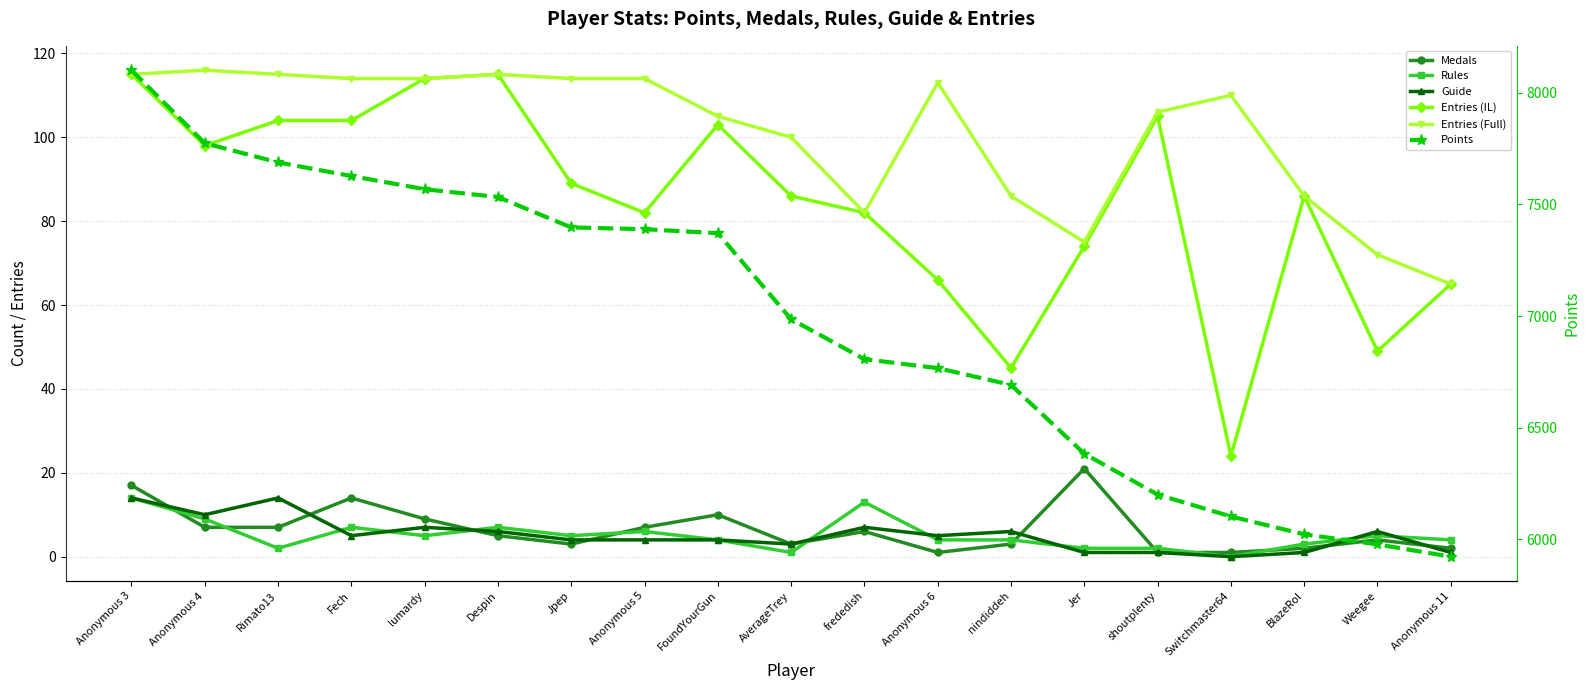

Is it true that Guide equals 2 at Jpep?

False